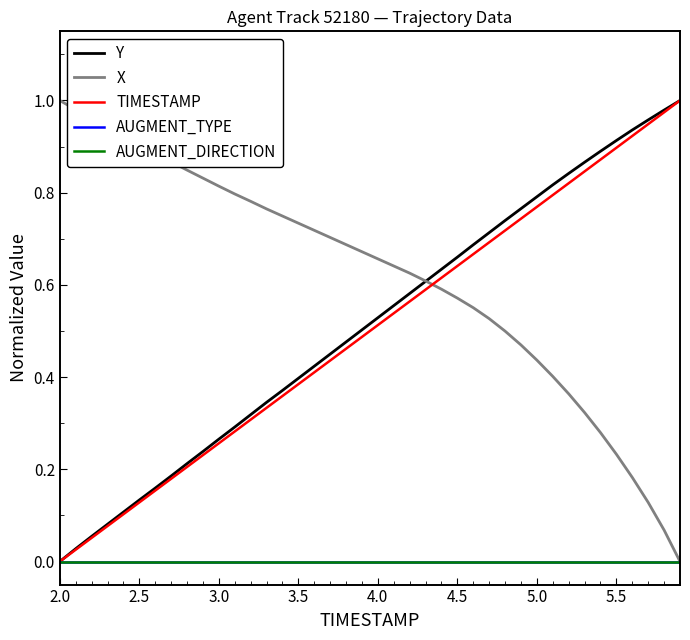

Does the chart display data point markers on the line(s)?

No